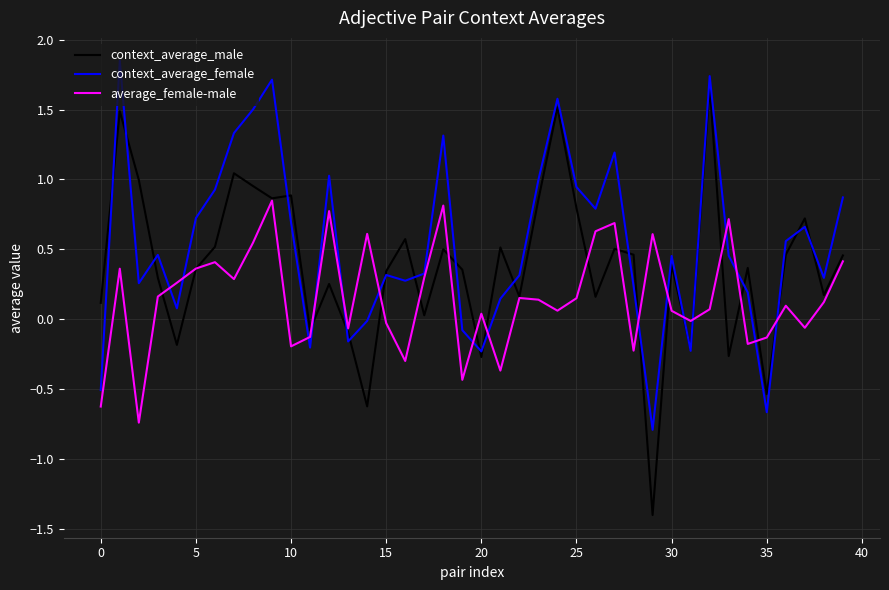

Which series has the largest range (max minus min)?

context_average_male